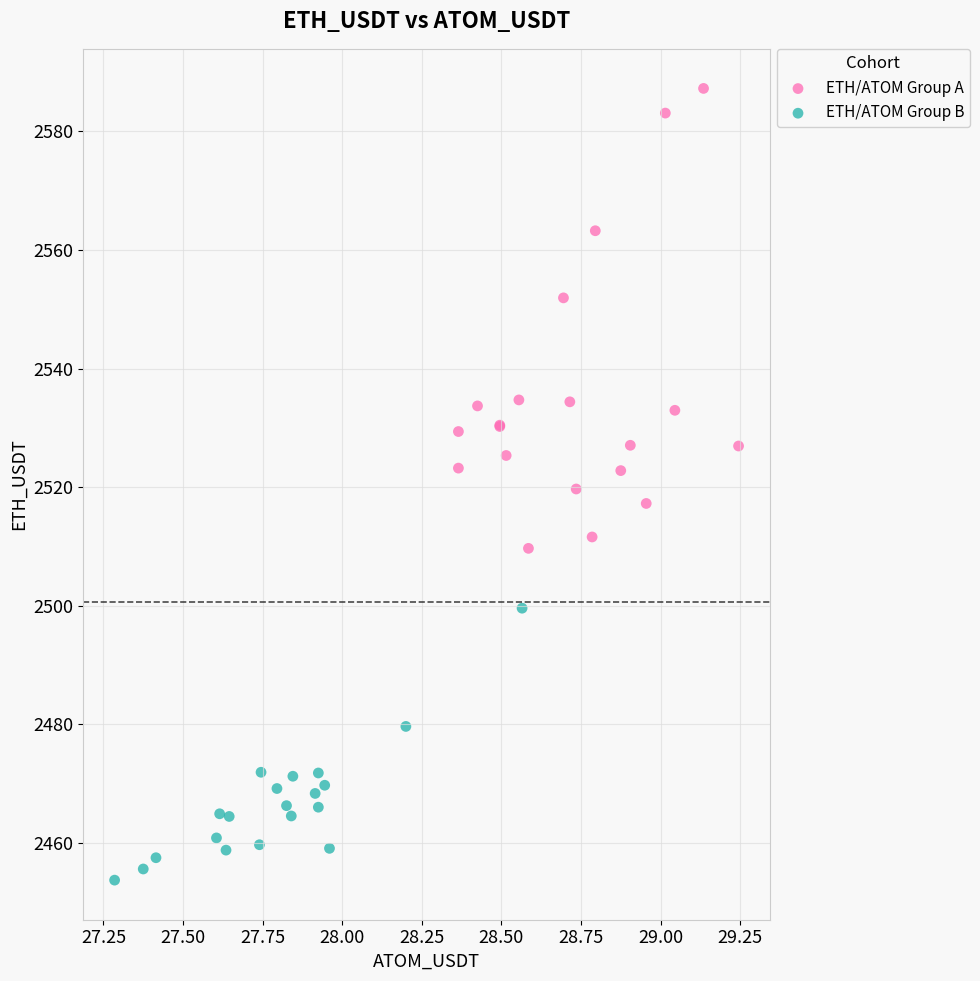

Which series has the largest Y range (max minus min)?

ETH/ATOM Group A